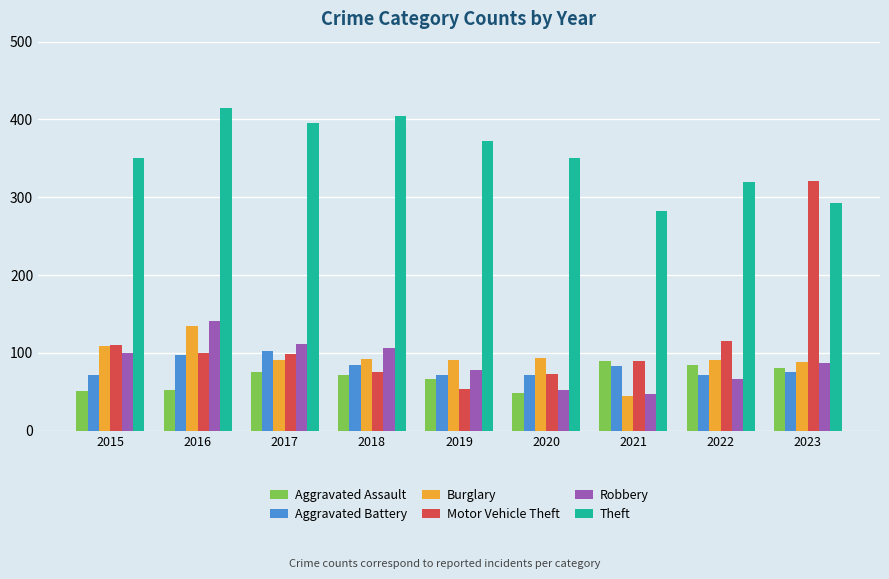

What is the spread (max minus min) of values at 2019?

319